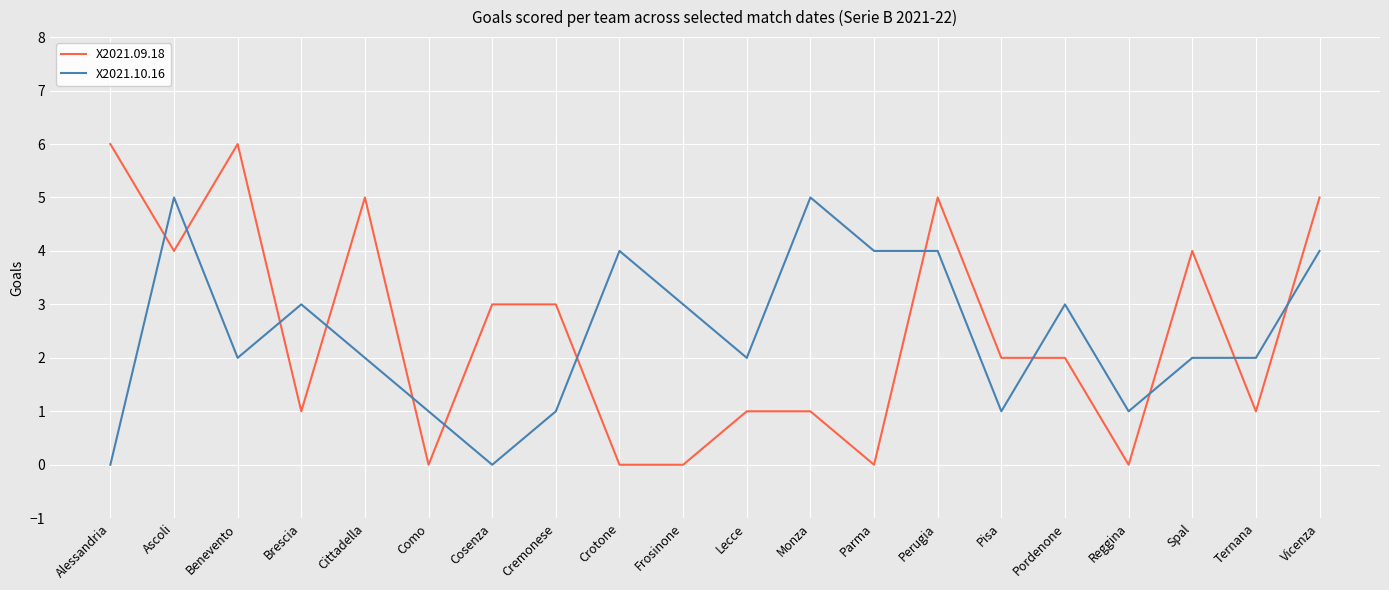

What is the difference between the maximum and minimum values in the X2021.09.18 series?

6